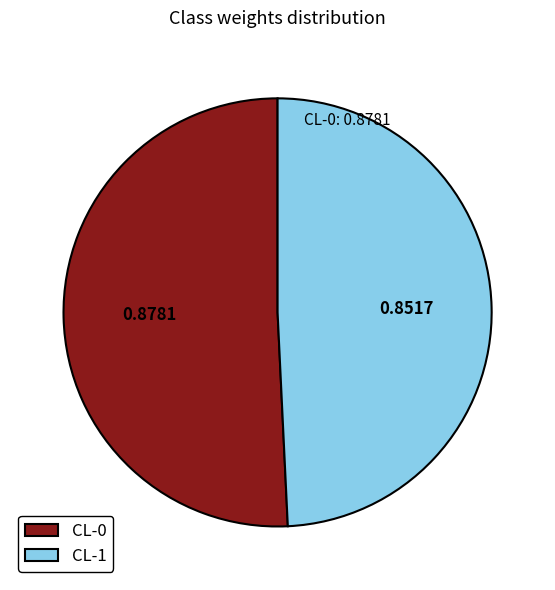

Is it true that CL-1 is 49% of the pie?

True